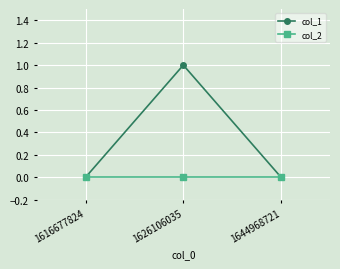

Reading left to right, list all the values displayed in this chart.

col_1: 1616677824=0	1626106035=1	1644968721=0
col_2: 1616677824=0	1626106035=0	1644968721=0